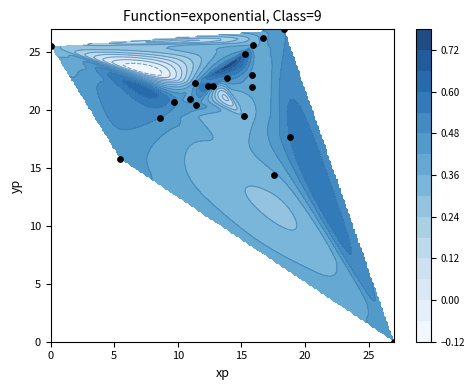

The value at 20 is 26.6. True or false?

False